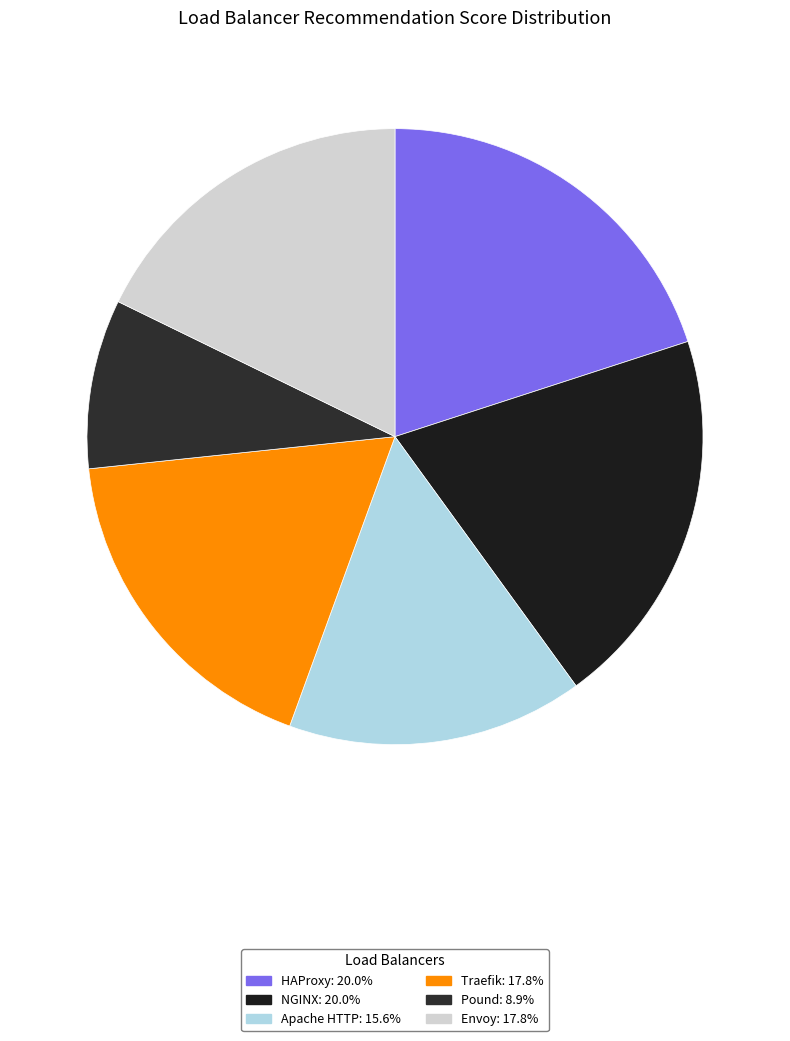

Is it true that Traefik is 18% of the pie?

True